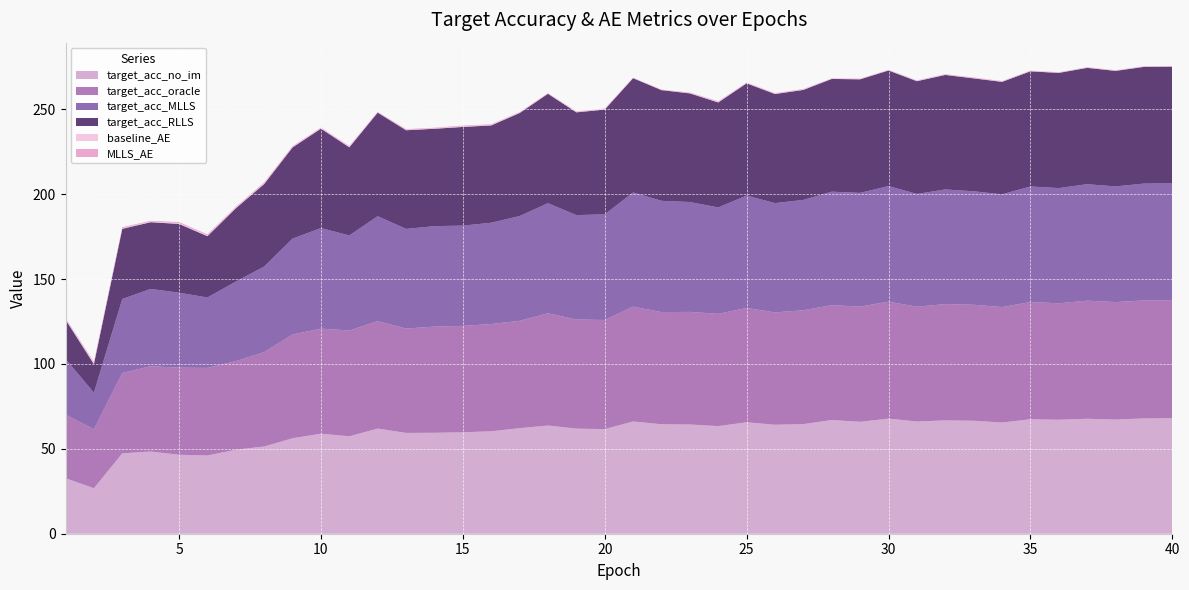

Reading left to right, extract all data points from this chart.

target_acc_no_im: 1=32.7	2=26.8	3=47.4	4=48.4	5=46.5	6=46.1	7=49.5	8=51.4	9=56.3	10=58.9	11=57.4	12=62.0	13=59.4	14=59.5	15=59.8	16=60.3	17=62.2	18=63.7	19=61.9	20=61.6	21=66.1	22=64.5	23=64.4	24=63.4	25=65.7	26=64.2	27=64.6	28=67.0	29=65.9	30=67.8	31=66.1	32=66.8	33=66.6	34=65.5	35=67.4	36=67.1	37=67.7	38=67.3	39=67.9	40=68.0
target_acc_oracle: 1=37.4	2=34.7	3=47.3	4=50.2	5=51.3	6=51.6	7=52.2	8=55.6	9=61.1	10=61.9	11=62.3	12=63.3	13=61.5	14=62.6	15=62.7	16=63.2	17=63.2	18=66.1	19=64.3	20=64.3	21=67.6	22=66.1	23=66.3	24=66.2	25=67.3	26=66.2	27=67.1	28=67.7	29=67.8	30=68.9	31=67.6	32=68.5	33=68.3	34=68.0	35=69.1	36=68.6	37=69.6	38=69.2	39=69.5	40=69.5
target_acc_MLLS: 1=32.8	2=21.5	3=43.6	4=45.5	5=44.2	6=41.5	7=46.8	8=50.5	9=56.5	10=59.2	11=56.0	12=61.8	13=58.7	14=59.2	15=59.1	16=59.7	17=61.7	18=64.8	19=61.5	20=62.2	21=67.3	22=65.5	23=64.7	24=62.7	25=66.2	26=64.4	27=65.0	28=66.8	29=67.0	30=68.1	31=66.4	32=67.6	33=66.9	34=66.4	35=68.1	36=67.9	37=68.6	38=68.1	39=68.8	40=68.8
target_acc_RLLS: 1=23.2	2=16.8	3=41.3	4=39.3	5=40.5	6=36.1	7=43.2	8=48.6	9=53.7	10=58.6	11=51.9	12=61.0	13=58.1	14=57.4	15=58.1	16=57.3	17=60.7	18=64.5	19=60.5	20=61.7	21=67.3	22=65.2	23=64.0	24=61.8	25=66.1	26=64.3	27=64.8	28=66.4	29=66.9	30=68.1	31=66.4	32=67.5	33=66.5	34=66.2	35=67.8	36=67.9	37=68.5	38=68.1	39=68.8	40=68.7
baseline_AE: 1=0.5	2=0.7	3=0.4	4=0.4	5=0.5	6=0.5	7=0.5	8=0.5	9=0.4	10=0.3	11=0.4	12=0.2	13=0.3	14=0.3	15=0.4	16=0.4	17=0.3	18=0.3	19=0.3	20=0.3	21=0.2	22=0.2	23=0.3	24=0.3	25=0.2	26=0.3	27=0.3	28=0.2	29=0.2	30=0.2	31=0.3	32=0.2	33=0.3	34=0.2	35=0.2	36=0.2	37=0.2	38=0.2	39=0.2	40=0.2
MLLS_AE: 1=0.4	2=0.7	3=0.5	4=0.4	5=0.6	6=0.5	7=0.4	8=0.5	9=0.3	10=0.3	11=0.4	12=0.2	13=0.4	14=0.3	15=0.4	16=0.3	17=0.2	18=0.2	19=0.3	20=0.3	21=0.1	22=0.2	23=0.2	24=0.4	25=0.2	26=0.3	27=0.3	28=0.2	29=0.2	30=0.2	31=0.2	32=0.2	33=0.3	34=0.2	35=0.2	36=0.2	37=0.2	38=0.2	39=0.2	40=0.2